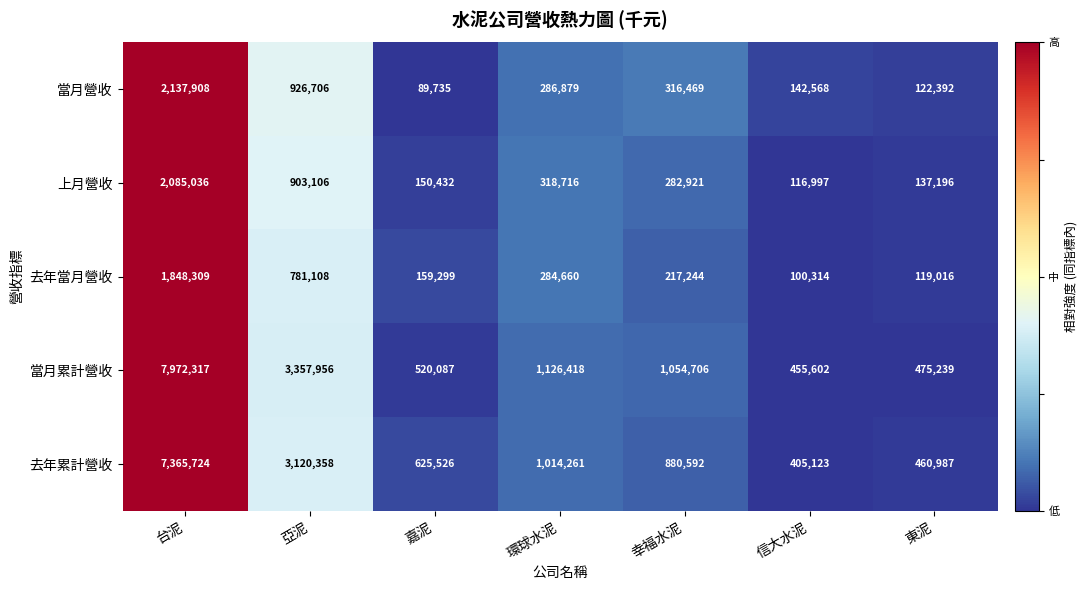

What is the average value of the 當月營收 series?

574665